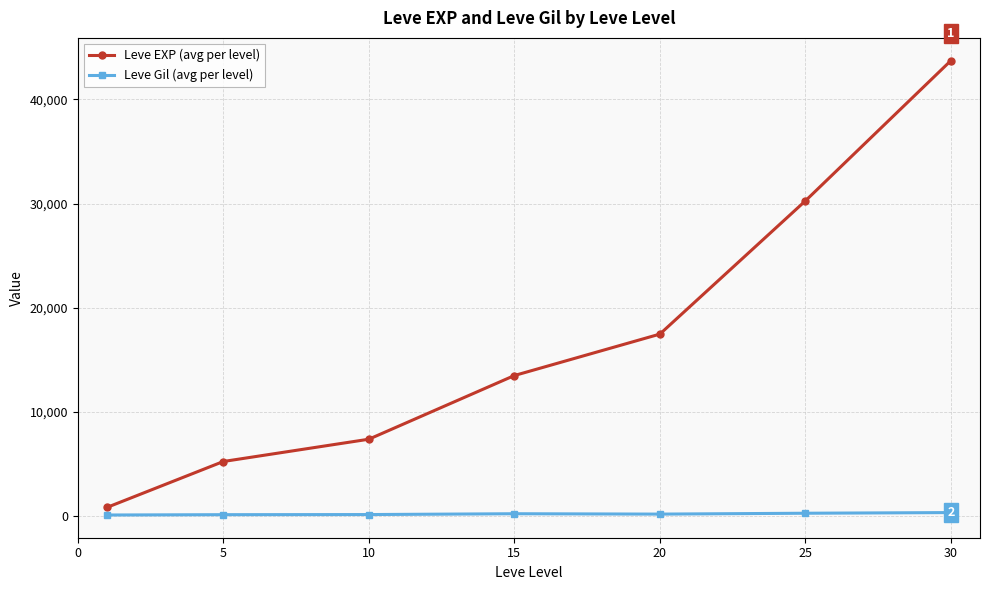

List the series in order of their peak value, lowest first.

Leve Gil (avg per level), Leve EXP (avg per level)